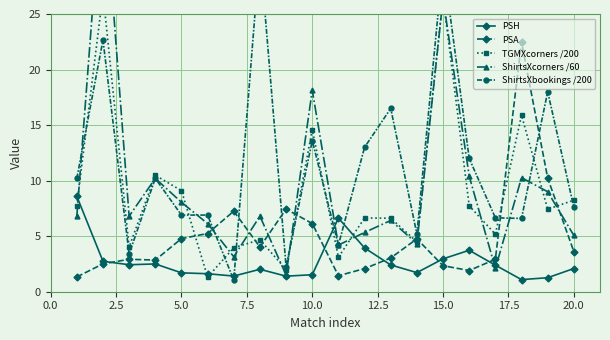

What is the lowest value of the PSA series?

1.3